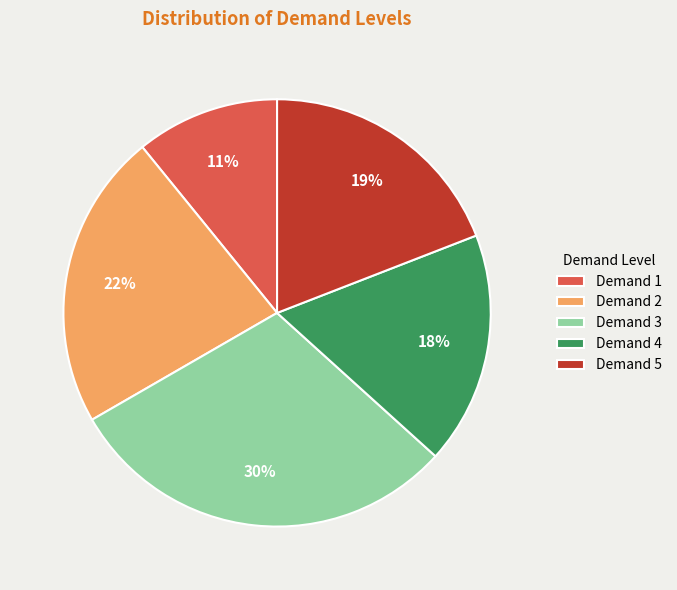

Combined, do Demand 1 and Demand 2 account for over 50%?

No